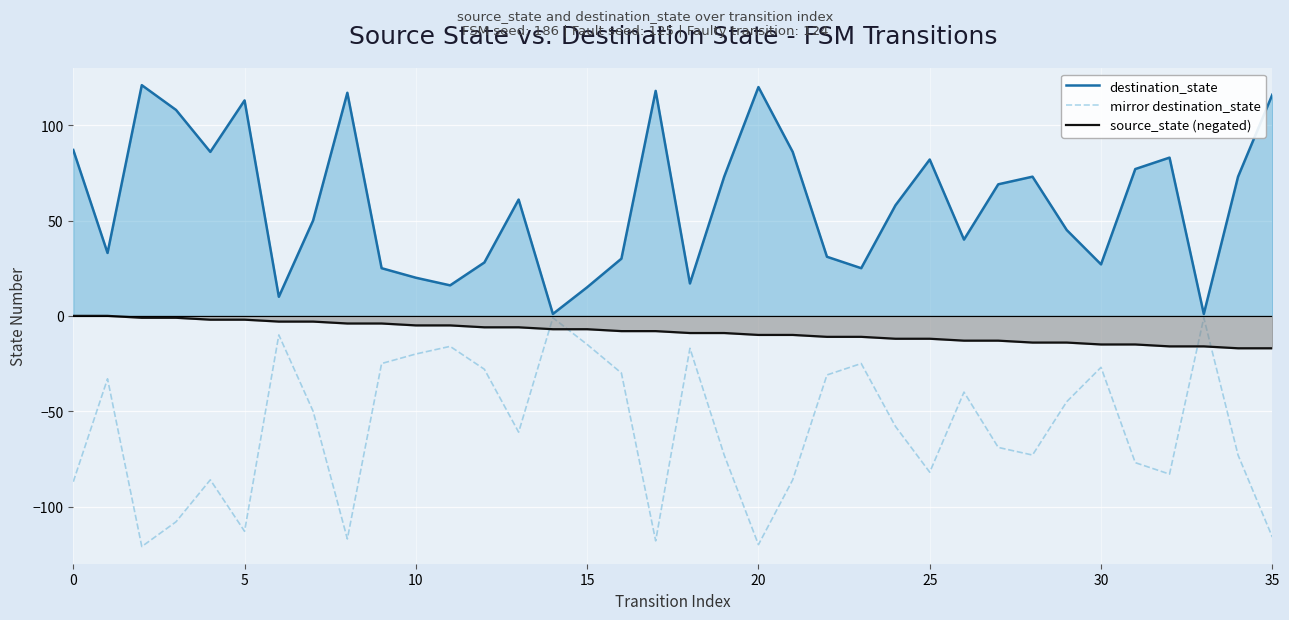

What is the difference between the maximum and second lowest values in the source_state (negated) series?

17